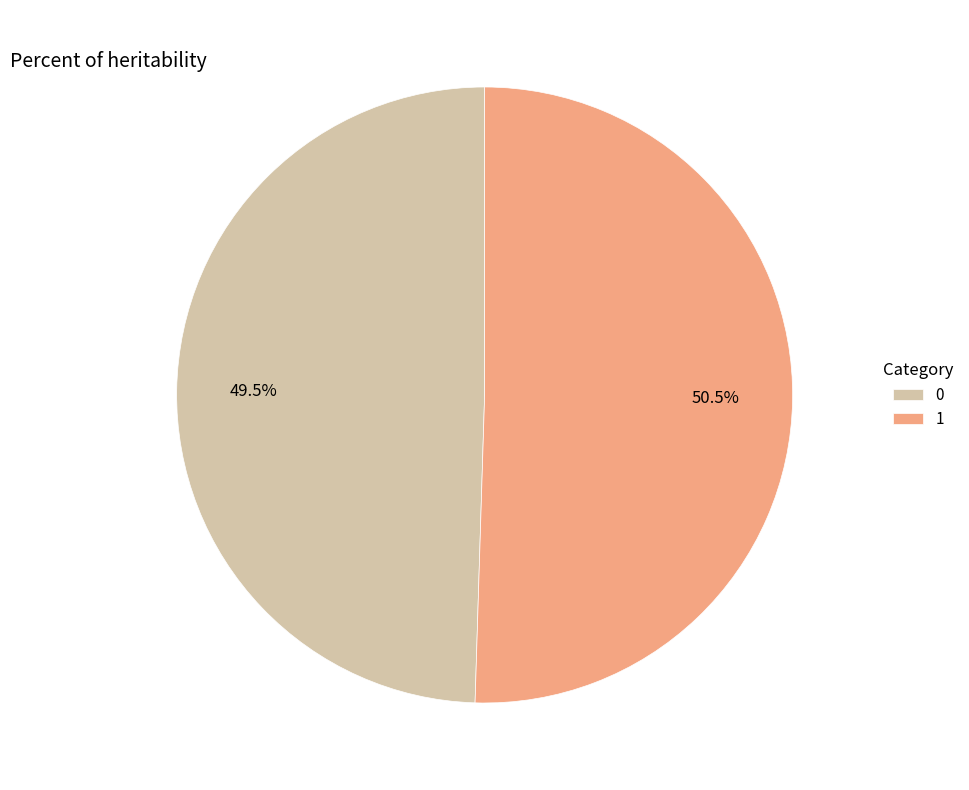

Rank the categories by value from lowest to highest.

0, 1